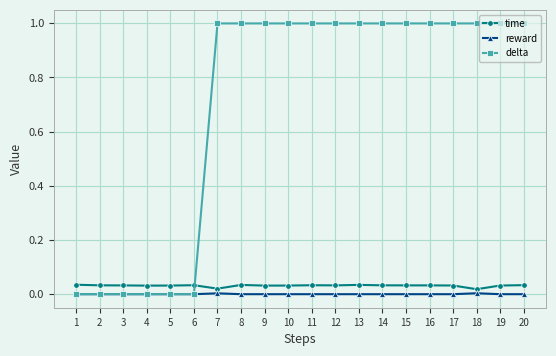

Is it true that delta equals 1.0 at 13?

True